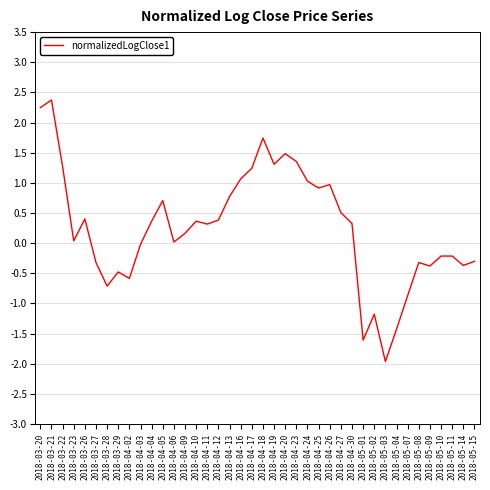

What is the change in value from 2018-04-10 to 2018-05-03?

-2.3